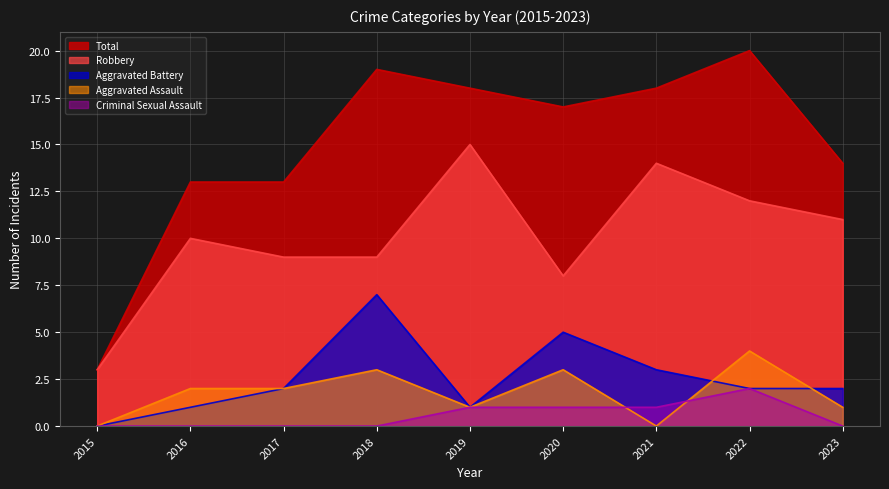

Read the Criminal Sexual Assault value at 2020.

1